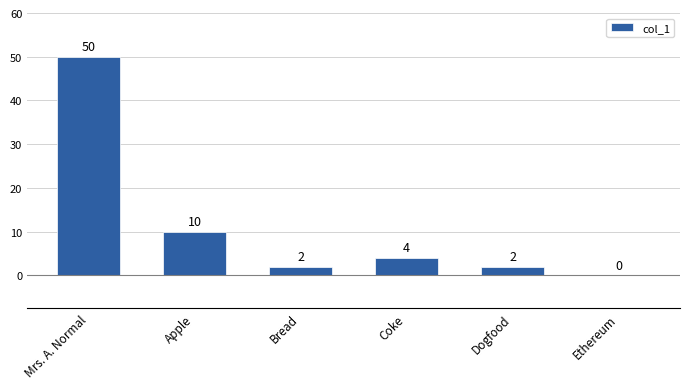

How many positive values are there?

5